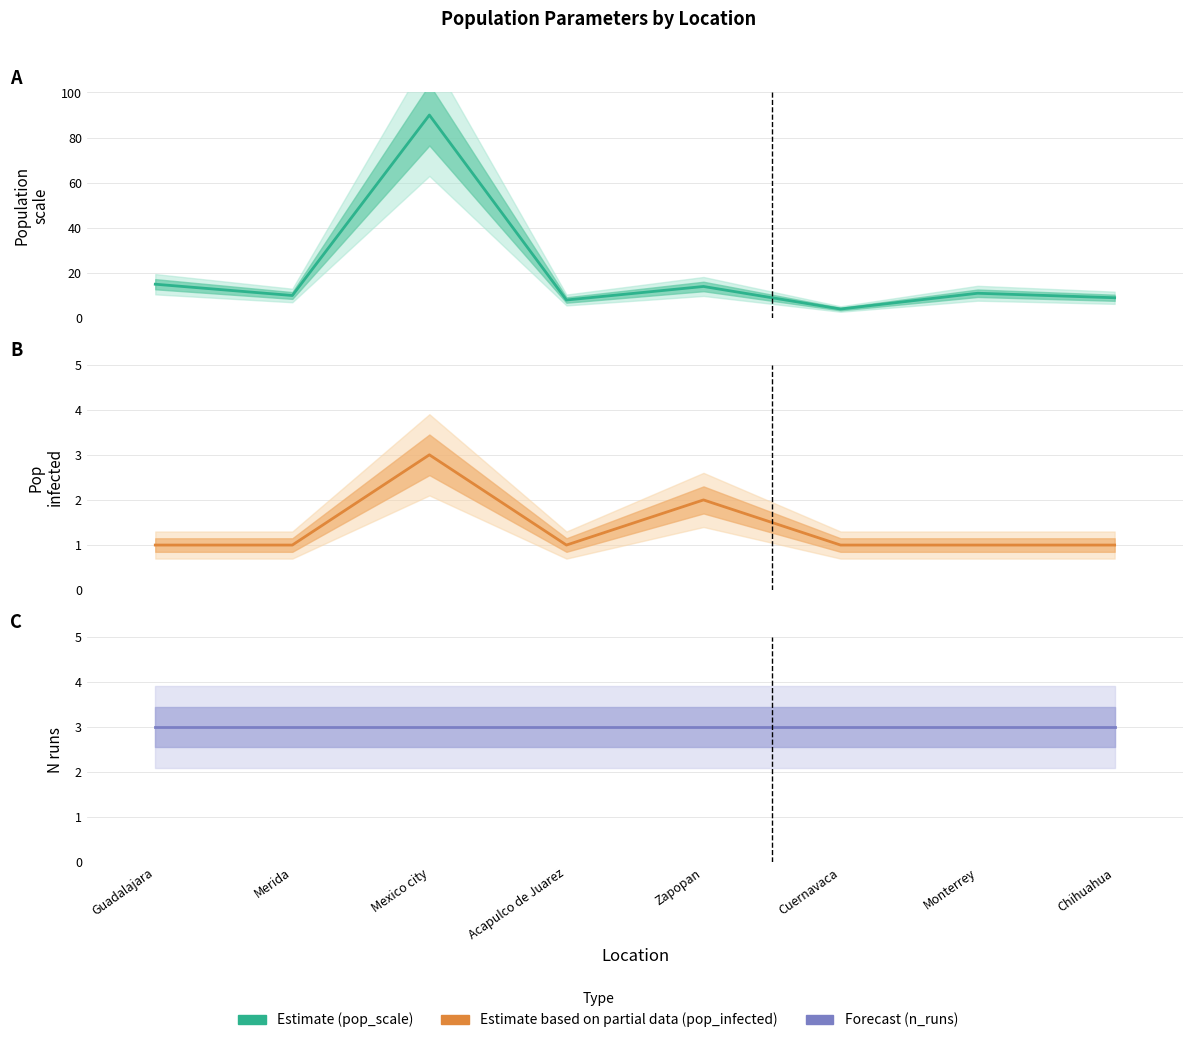

At which category is the sum across all series the highest?

Mexico city